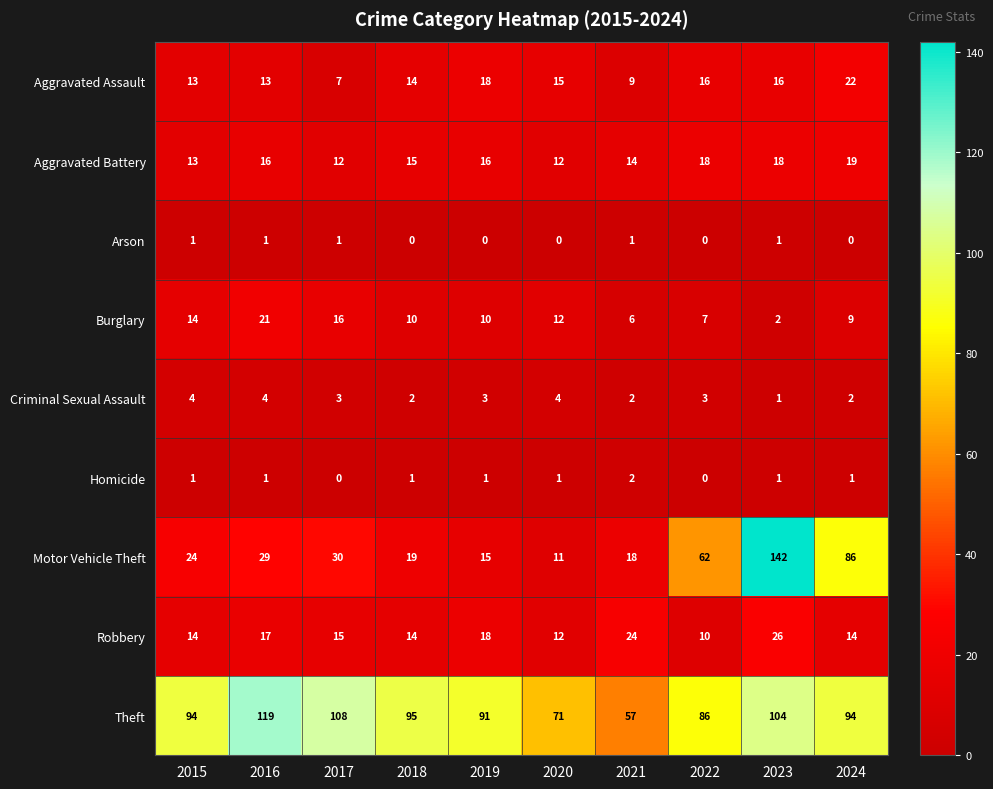

List the series in order of their peak value, lowest first.

Arson, Homicide, Criminal Sexual Assault, Aggravated Battery, Burglary, Aggravated Assault, Robbery, Theft, Motor Vehicle Theft